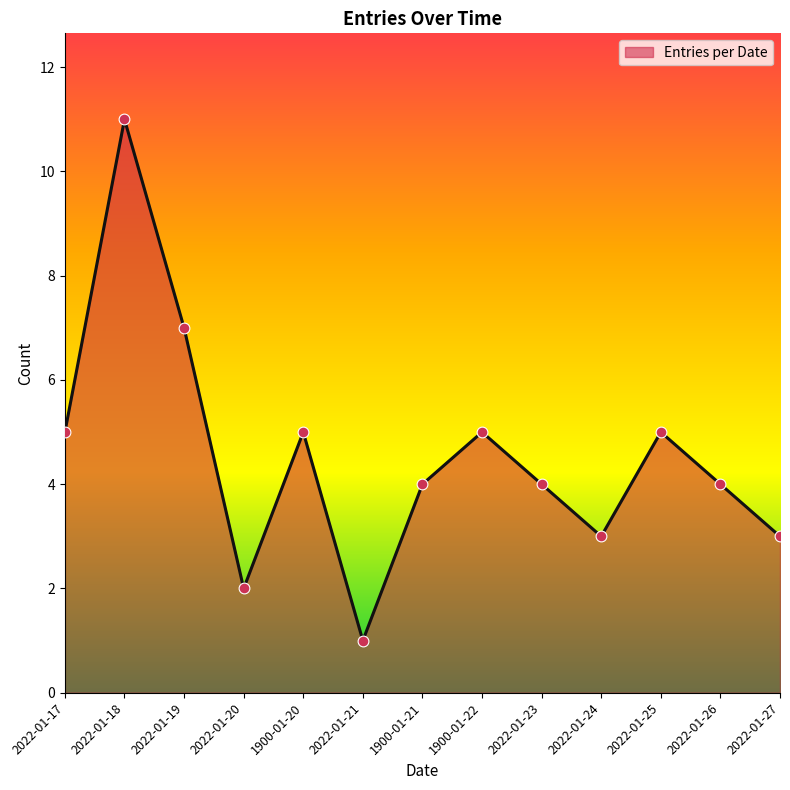

What is the ratio of the value at 2022-01-25 to the value at 2022-01-24?

1.7